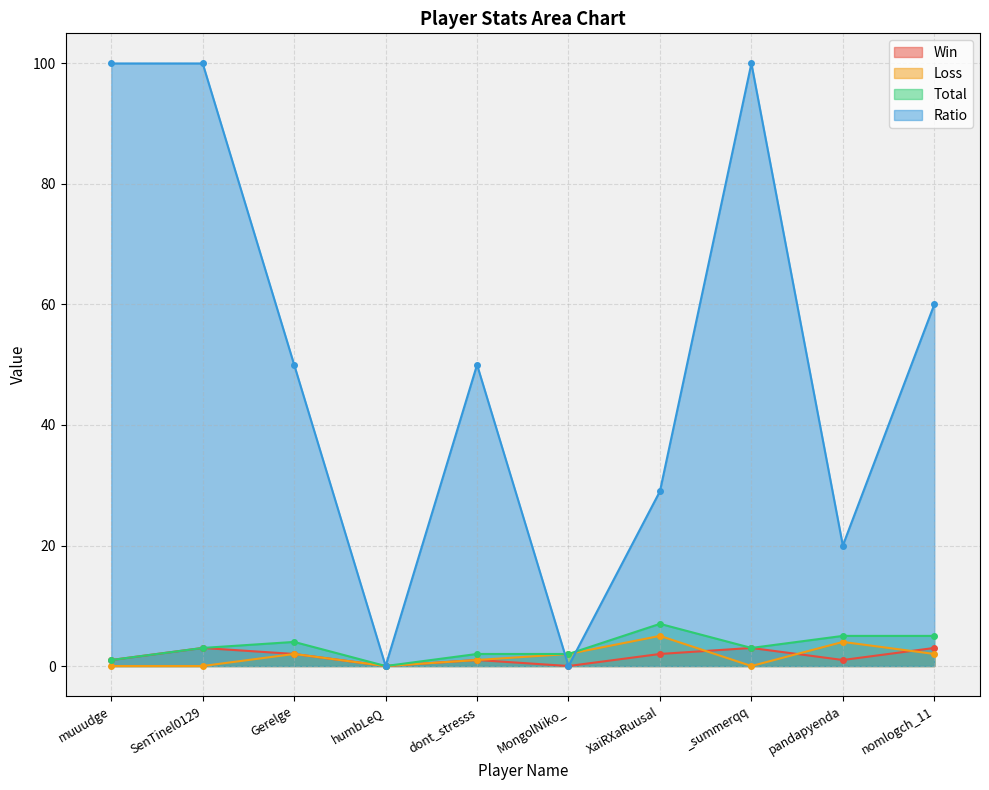

What is the difference between the second highest and second lowest values in the Ratio series?

100